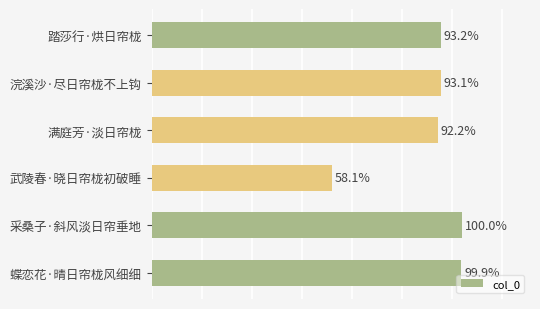

Where is the data nearest to the value 244931?

满庭芳·淡日帘栊